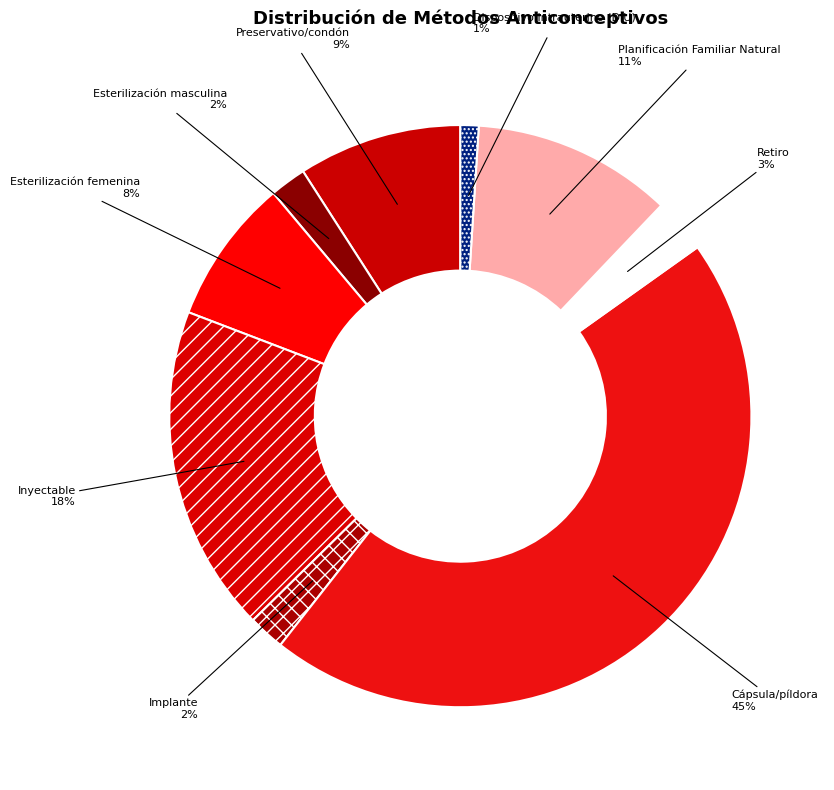

Is there a majority slice in this chart?

No